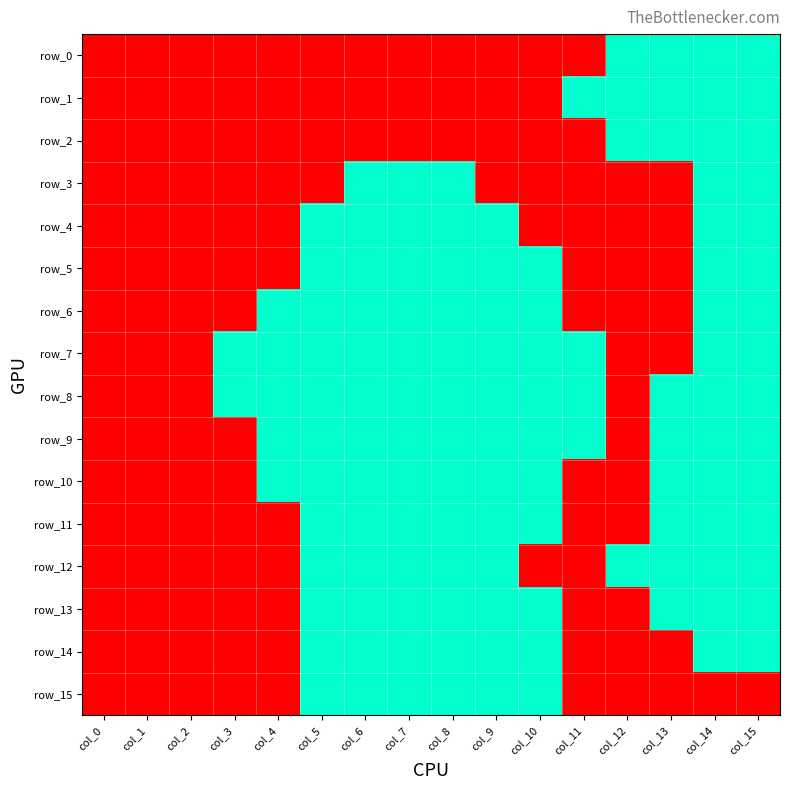

List the labels in order of row_8 value, largest first.

col_3, col_4, col_5, col_6, col_7, col_8, col_9, col_10, col_11, col_13, col_14, col_15, col_0, col_1, col_2, col_12